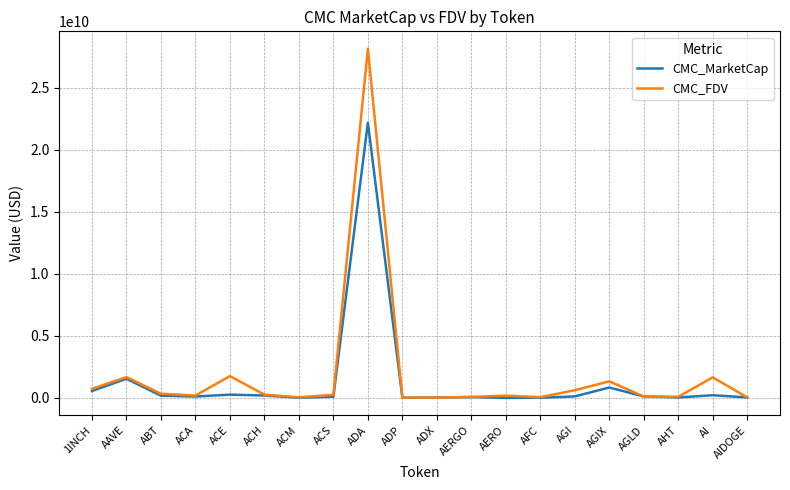

The value of CMC_MarketCap at AERO is 0.0. True or false?

True